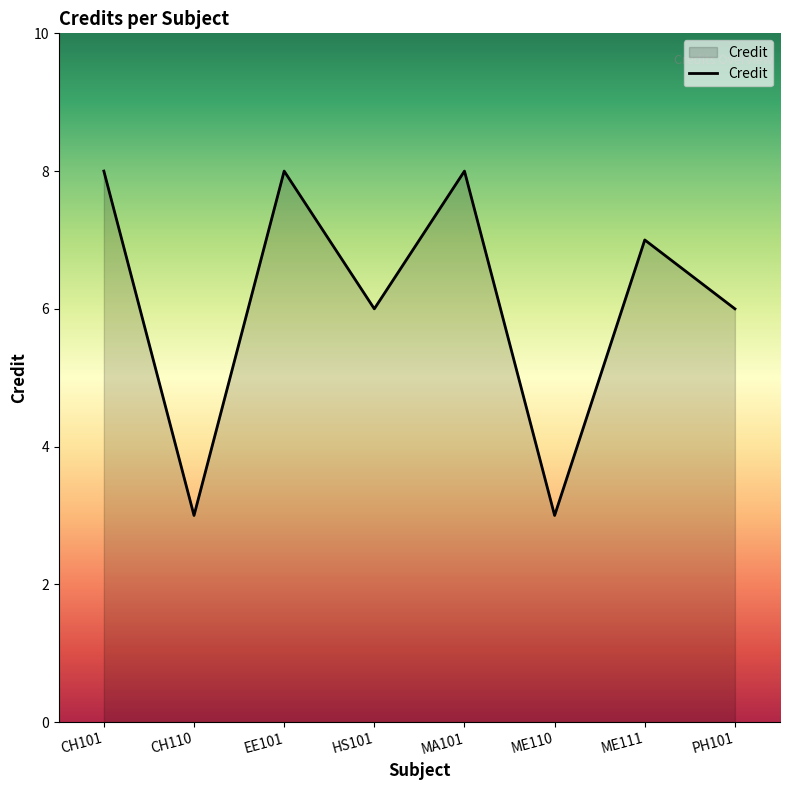

What position from the left is HS101?

4